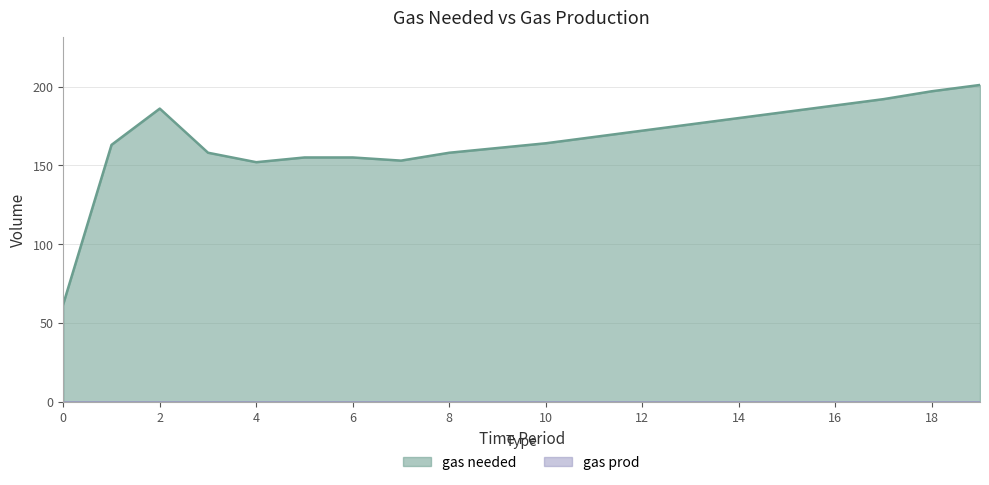

Count the number of values greater than 168.

9